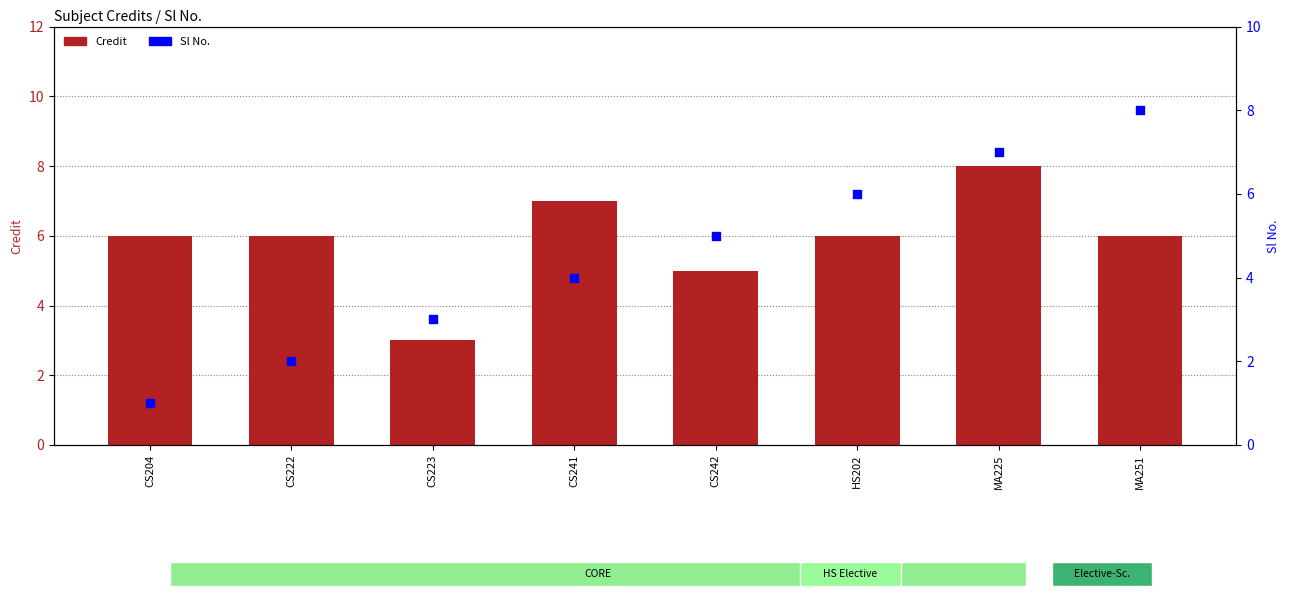

What is the total value across all series at MA225?

15